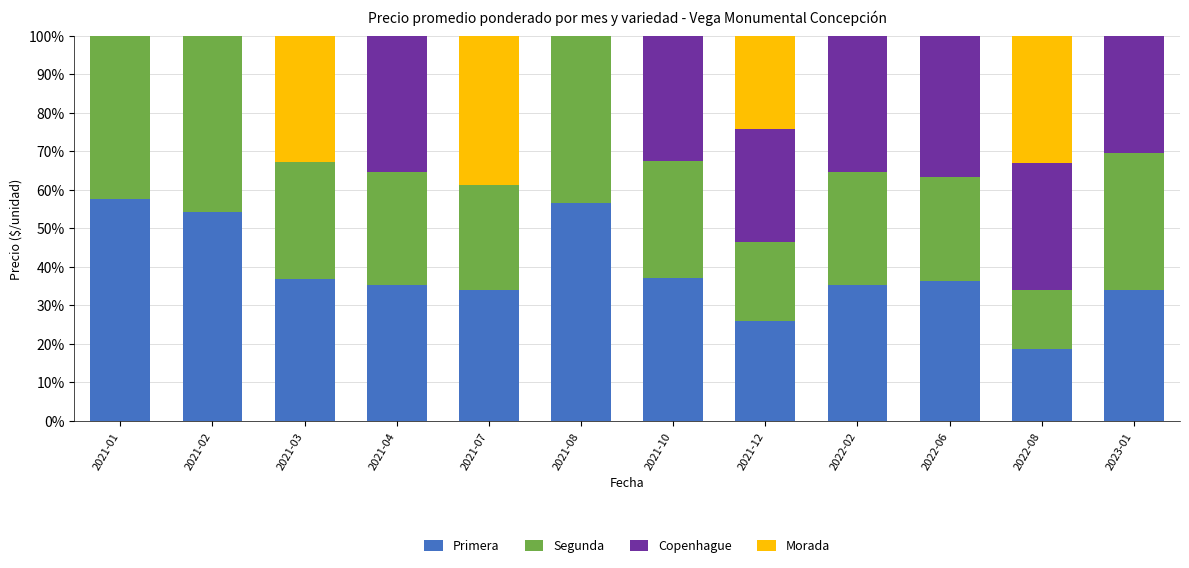

Count the number of categories in the chart.

12